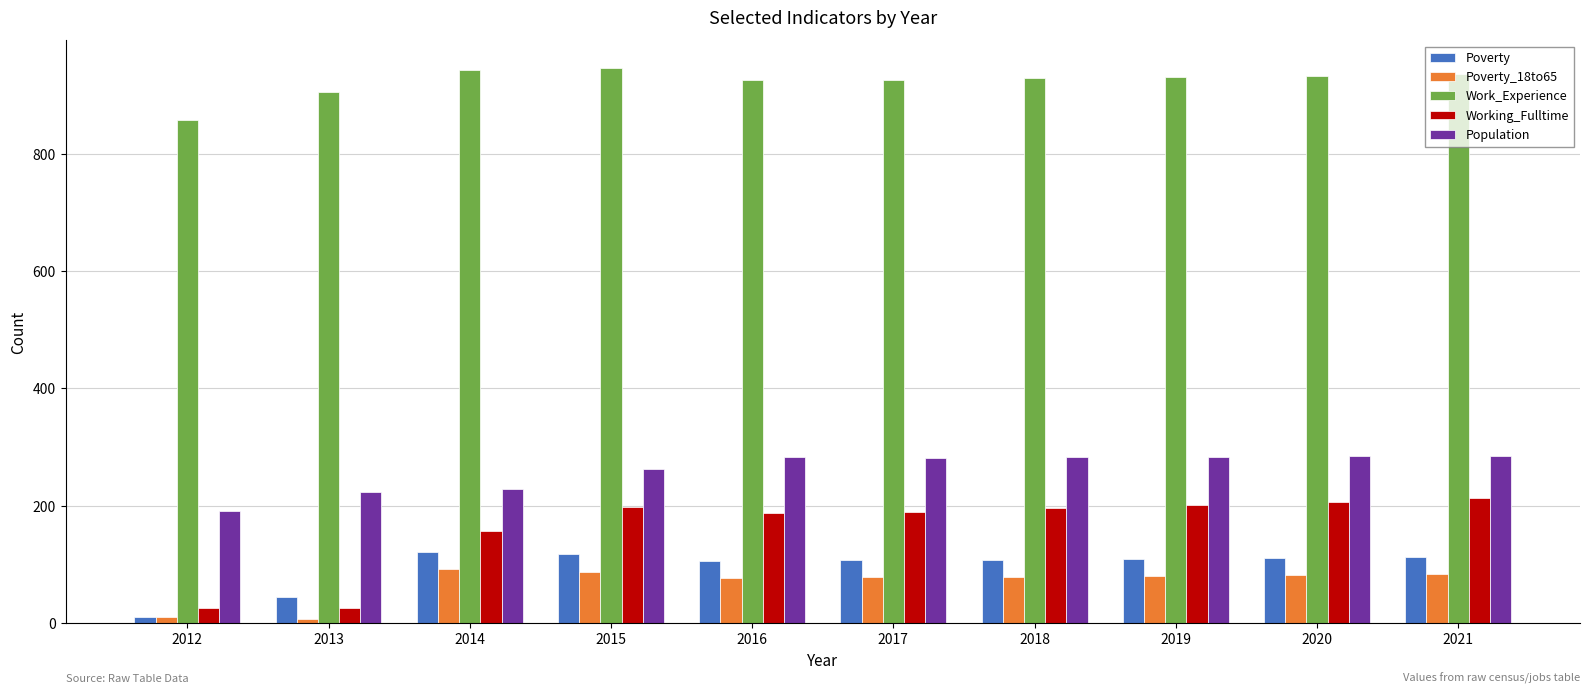

What is the difference between the Population values at 2016 and 2017?

1